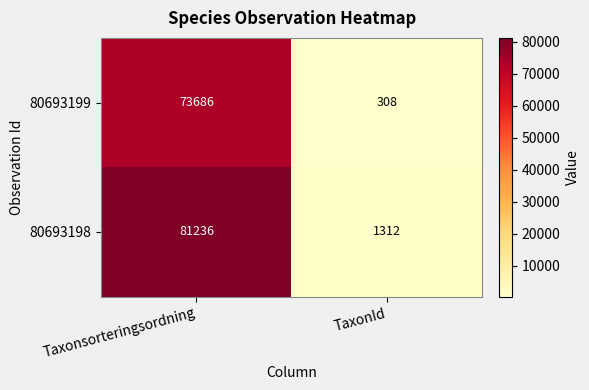

Reading left to right, extract all data points from this chart.

80693199: 73686	308
80693198: 81236	1312